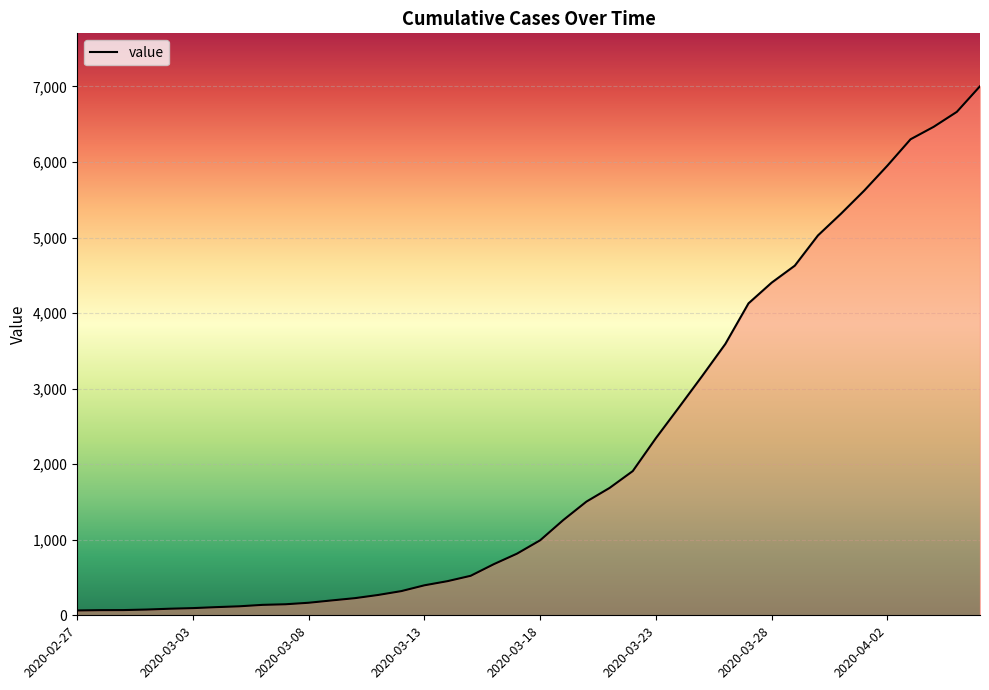

What is the maximum value shown in the chart?

7003